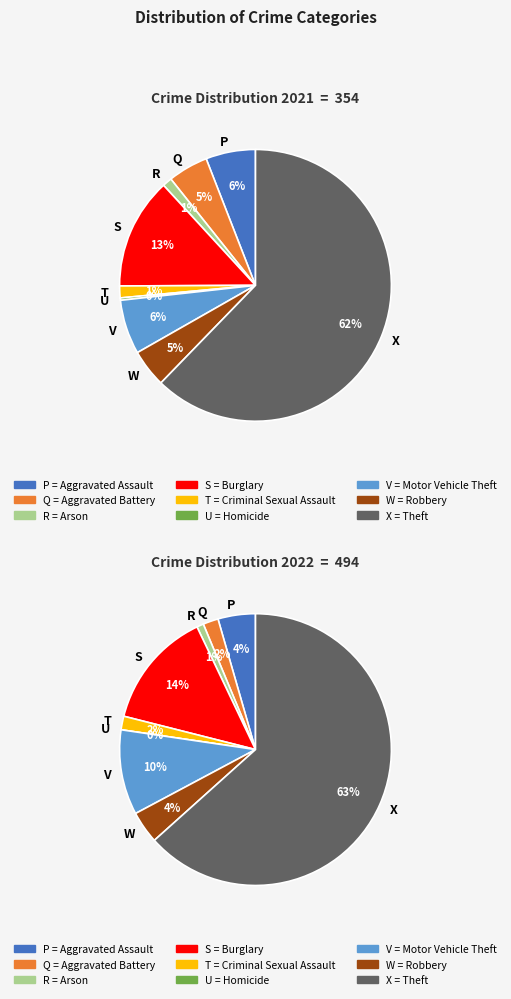

At 6, list the series in order from smallest to largest.

values_2021, values_2022